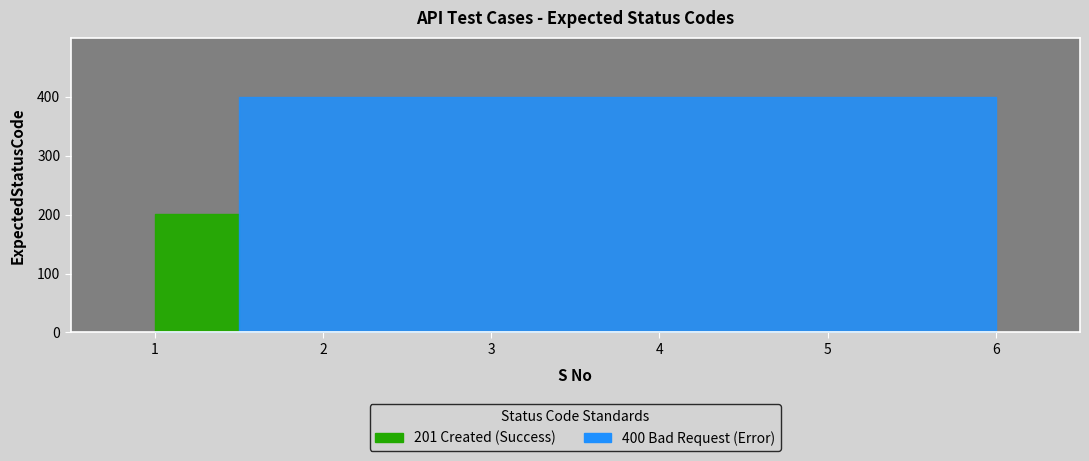

Read the value at 2.

400